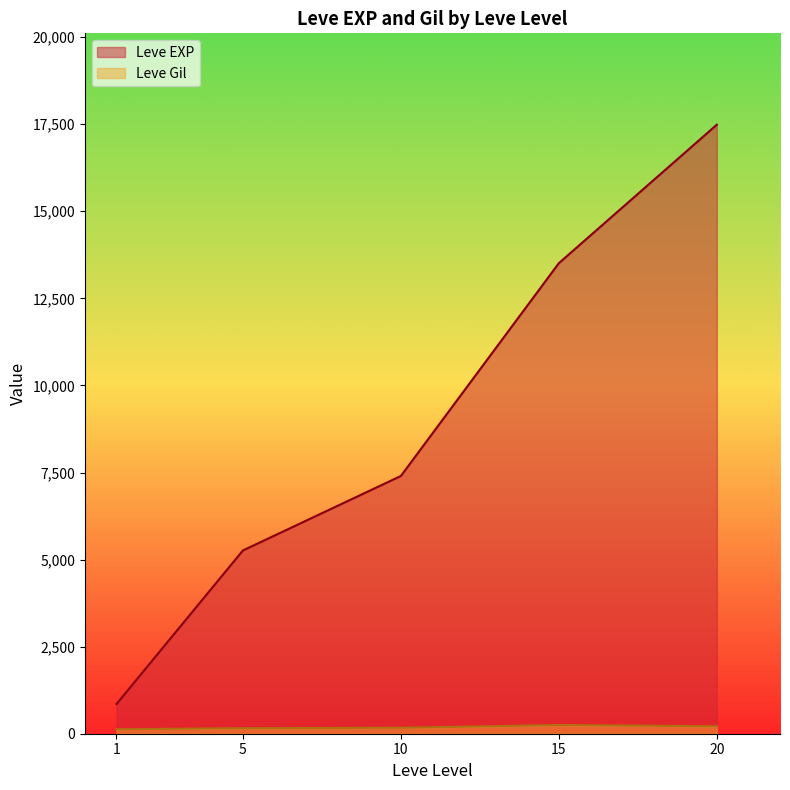

The Leve EXP series shows 1766 at 5. True or false?

False